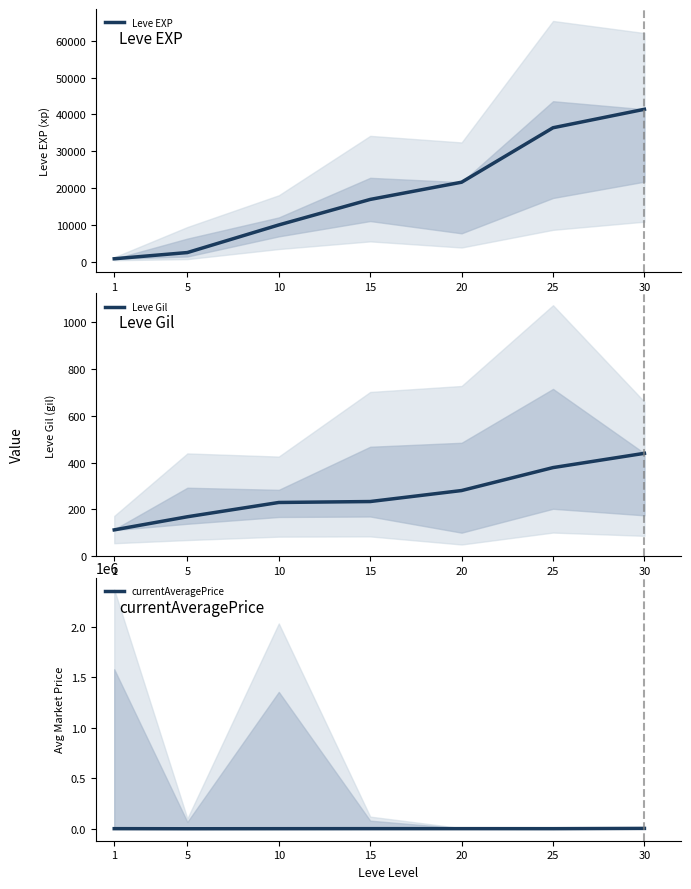

True or false: Leve Gil has more than 1 points higher than both neighbors.

False